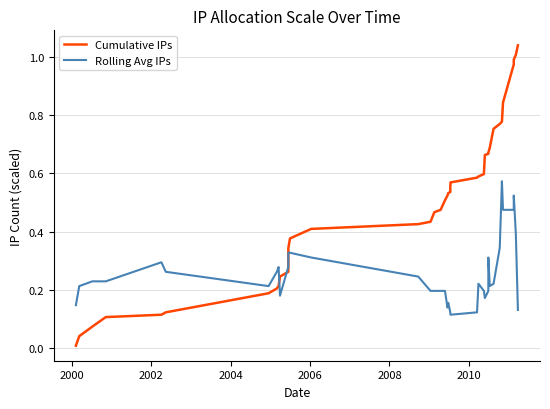

Which series has the largest total across all categories?

Cumulative IPs